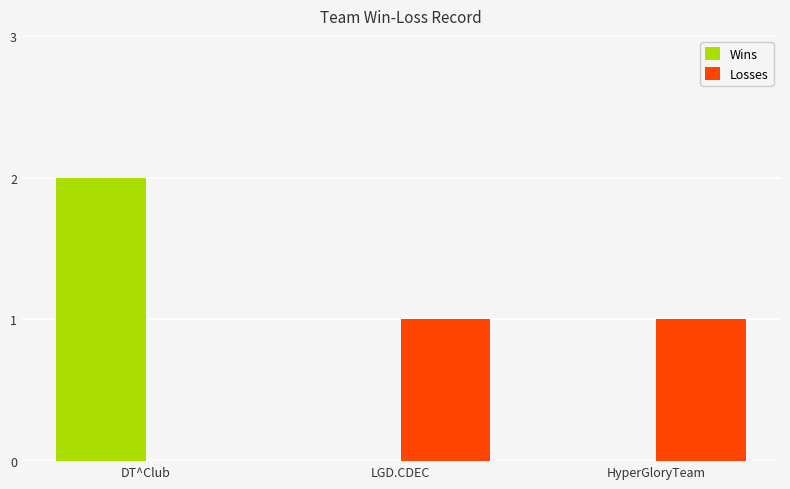

Reading left to right, extract all data points from this chart.

Wins: DT^Club=2	LGD.CDEC=0	HyperGloryTeam=0
Losses: DT^Club=0	LGD.CDEC=1	HyperGloryTeam=1